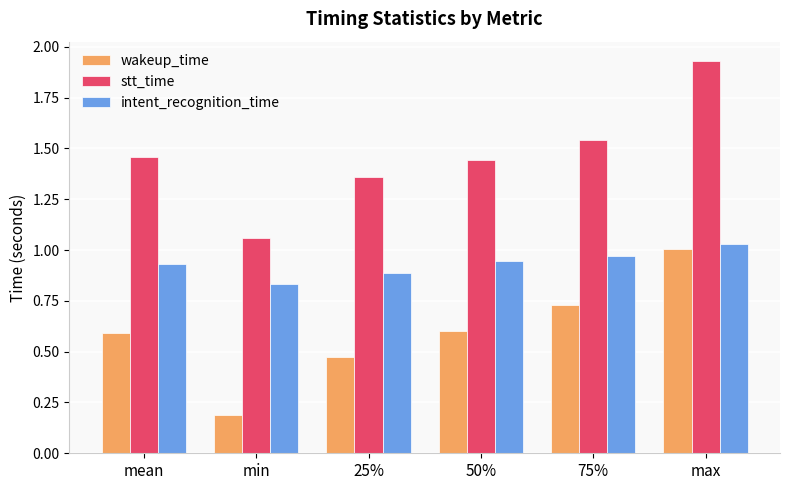

What is the sum of all intent_recognition_time values?

5.6